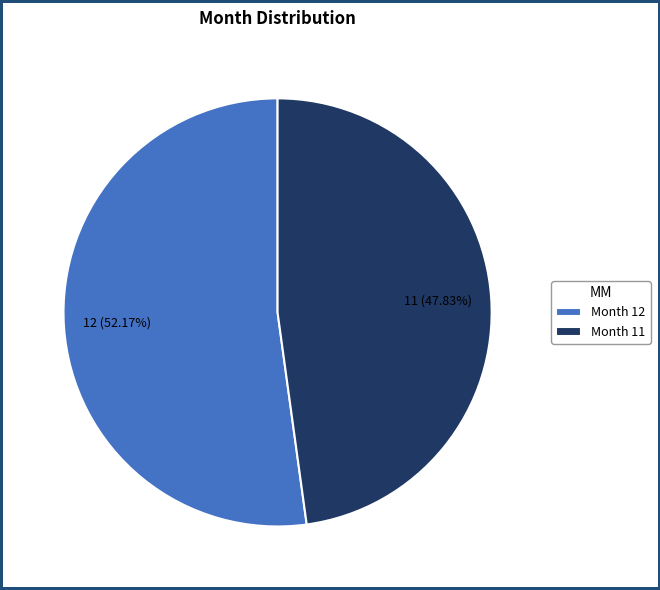

Count the number of slices in the pie.

2